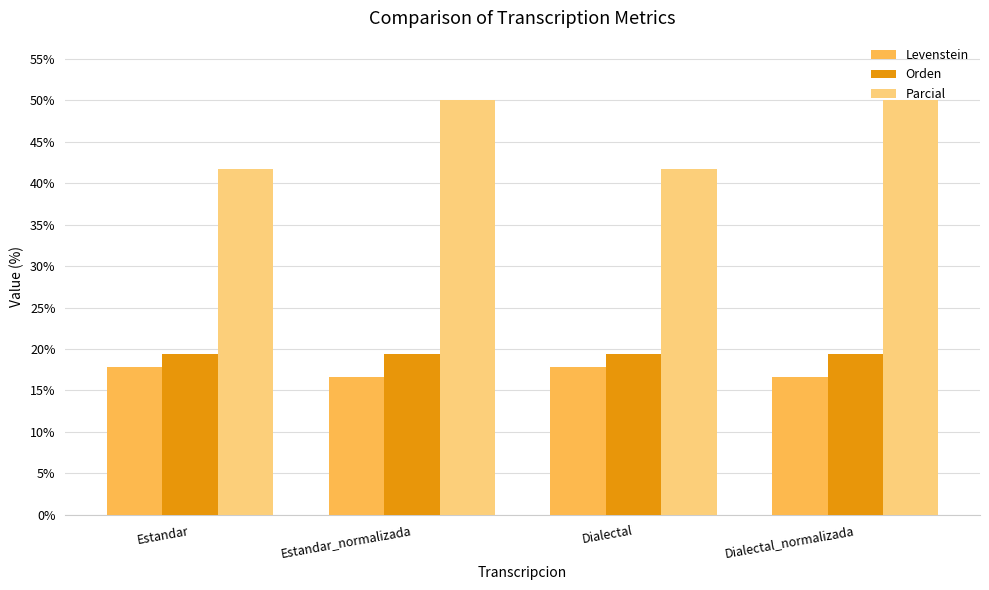

What is the difference between the highest and lowest values at Estandar?

23.8